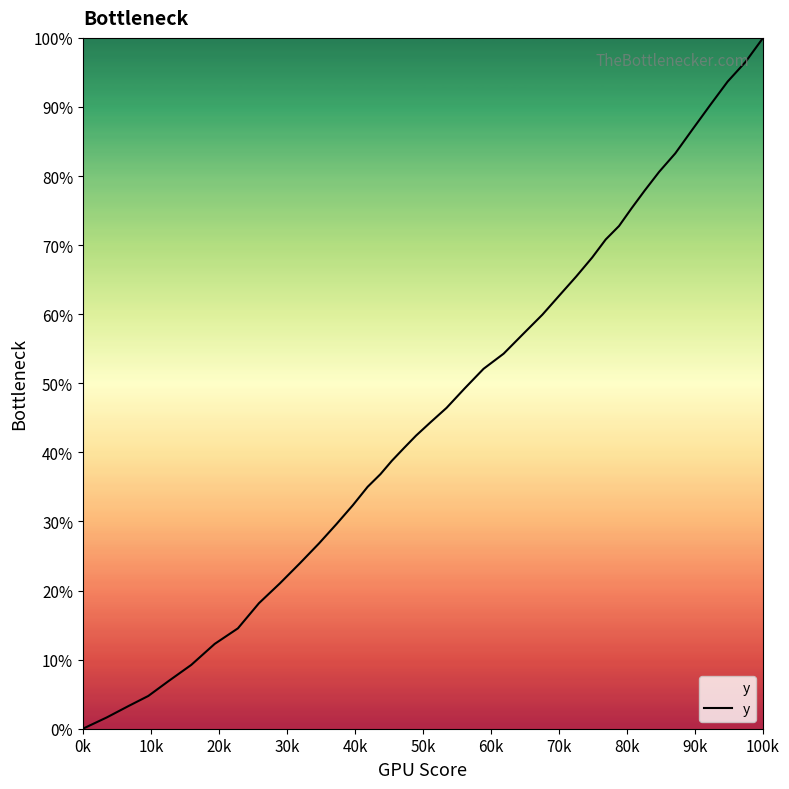

True or false: the data has more than 0 interior local peaks.

False